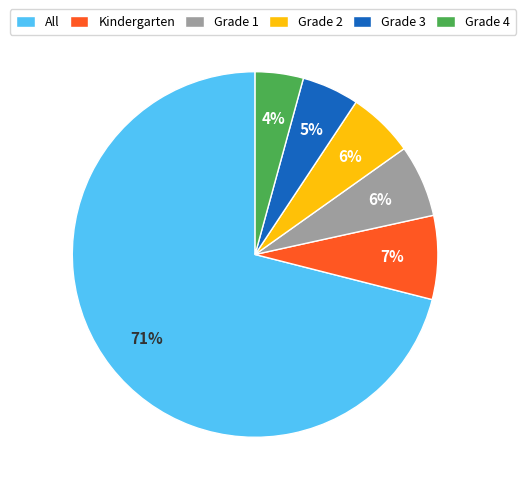

To the nearest percent, what is the average slice percentage?

17%